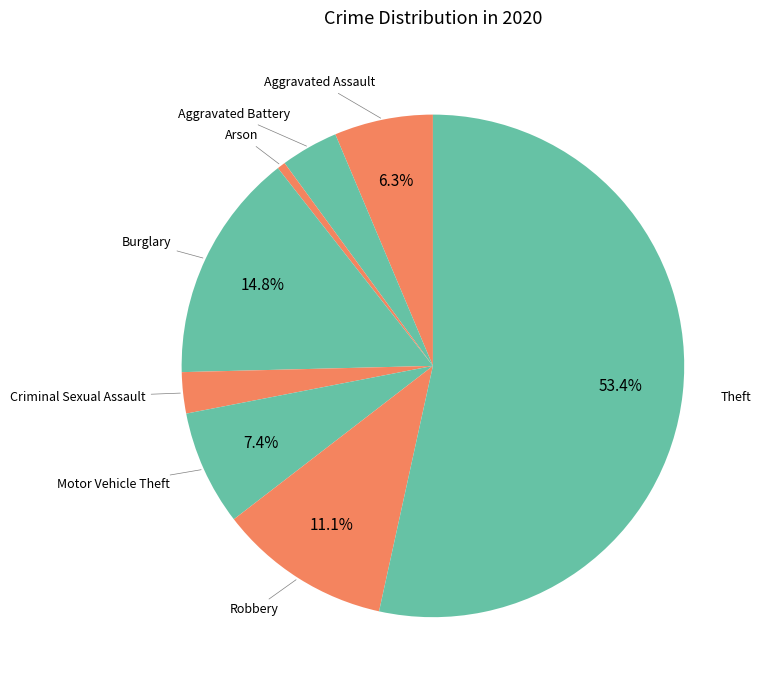

Count the number of slices in the pie.

8